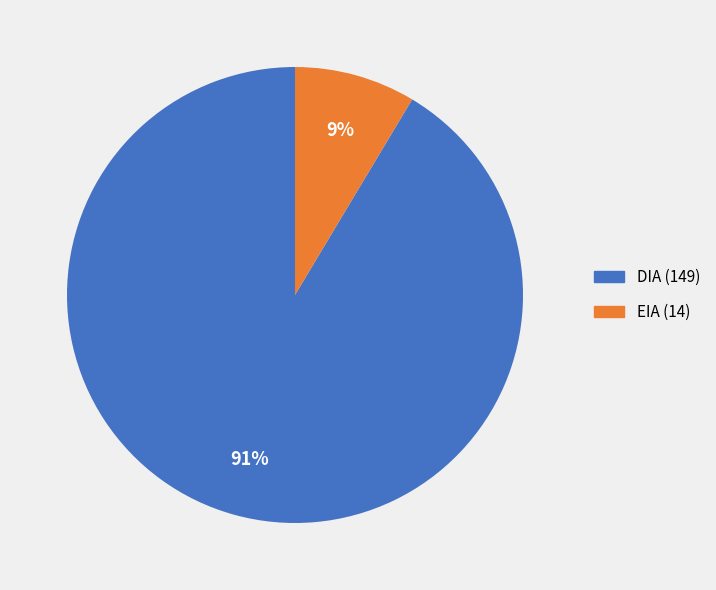

Does EIA (14) represent more than half of the total?

No